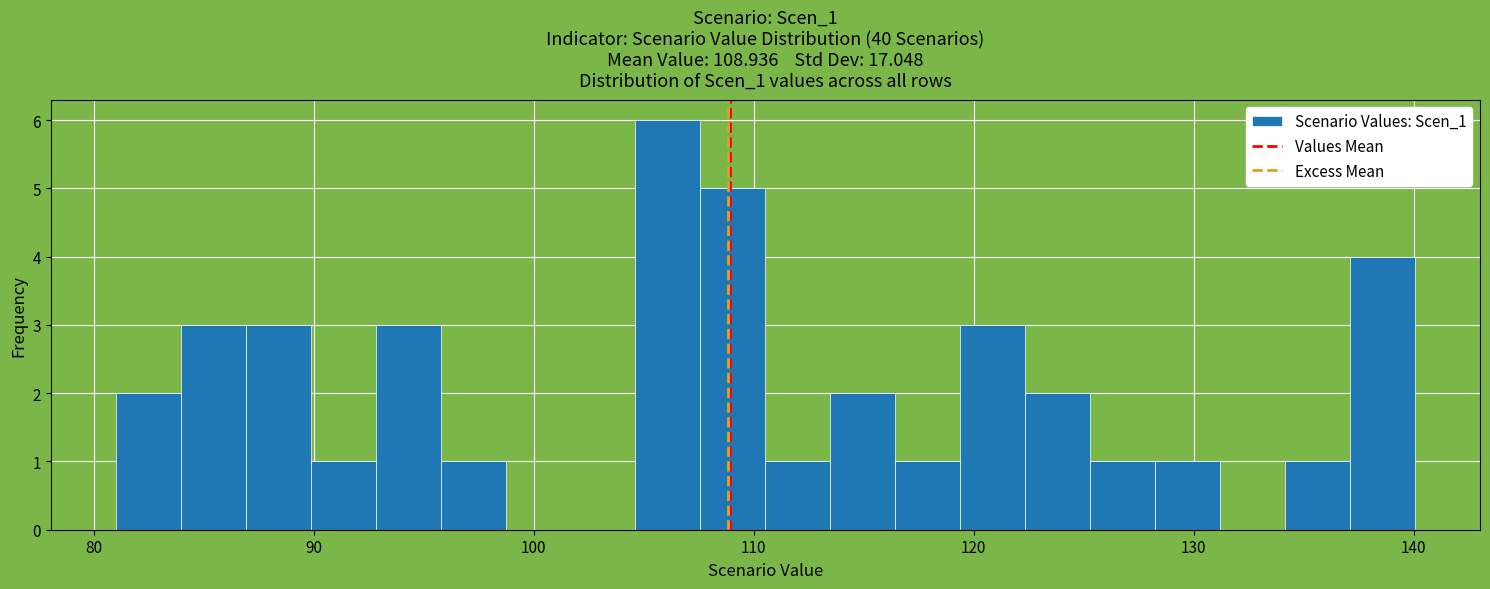

Around what value on the x-axis is the tallest bar? Give the approximate position of its centre, as read against the axis.

106